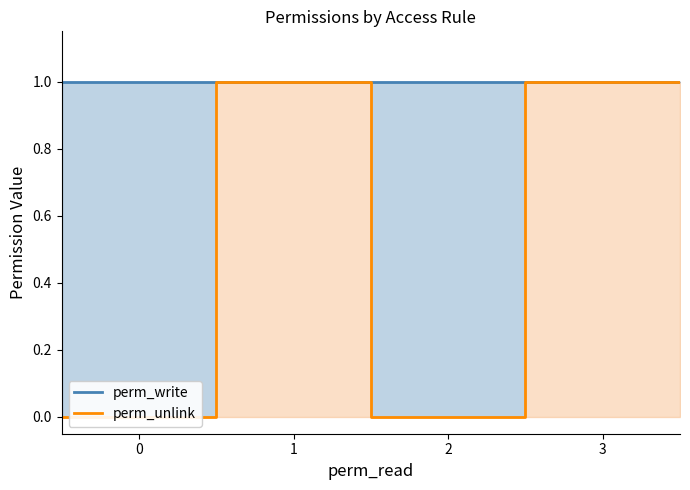

True or false: perm_unlink and perm_write cross at least once.

False